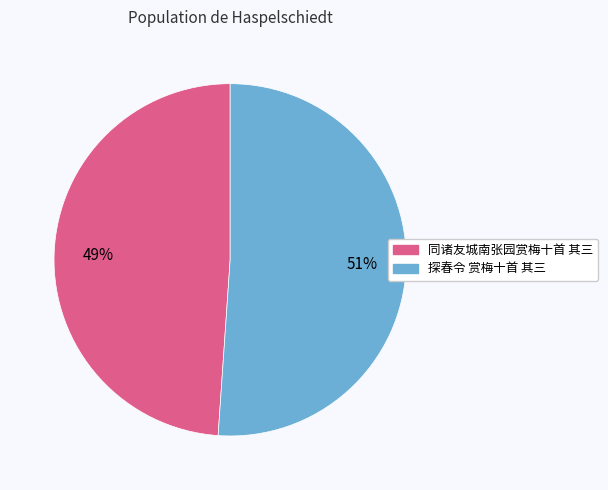

To the nearest percent, what is the difference between the 探春令 赏梅十首 其三 and 同诸友城南张园赏梅十首 其三 slice percentages?

2%